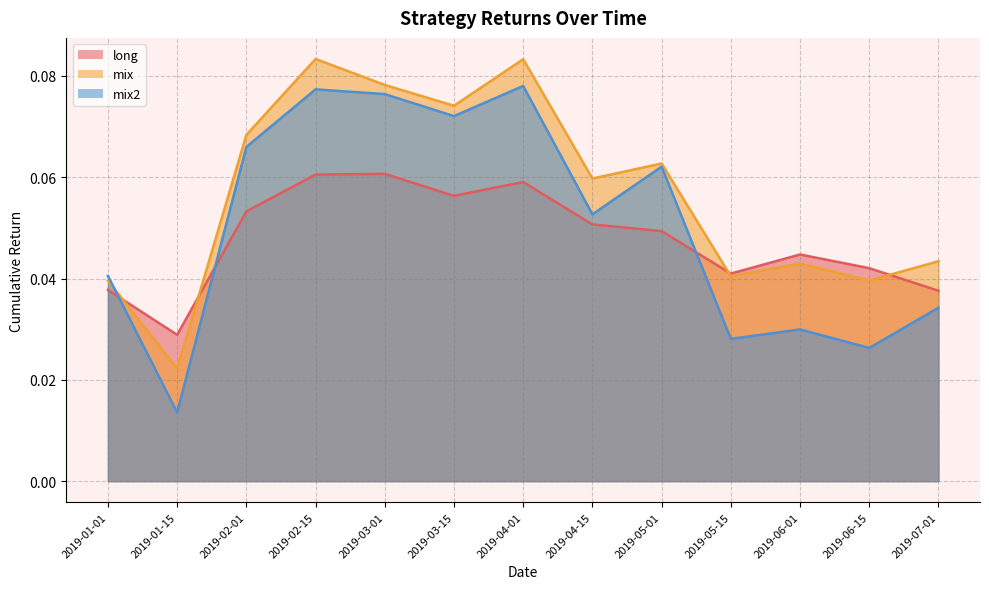

Does the chart display data point markers on the line(s)?

No